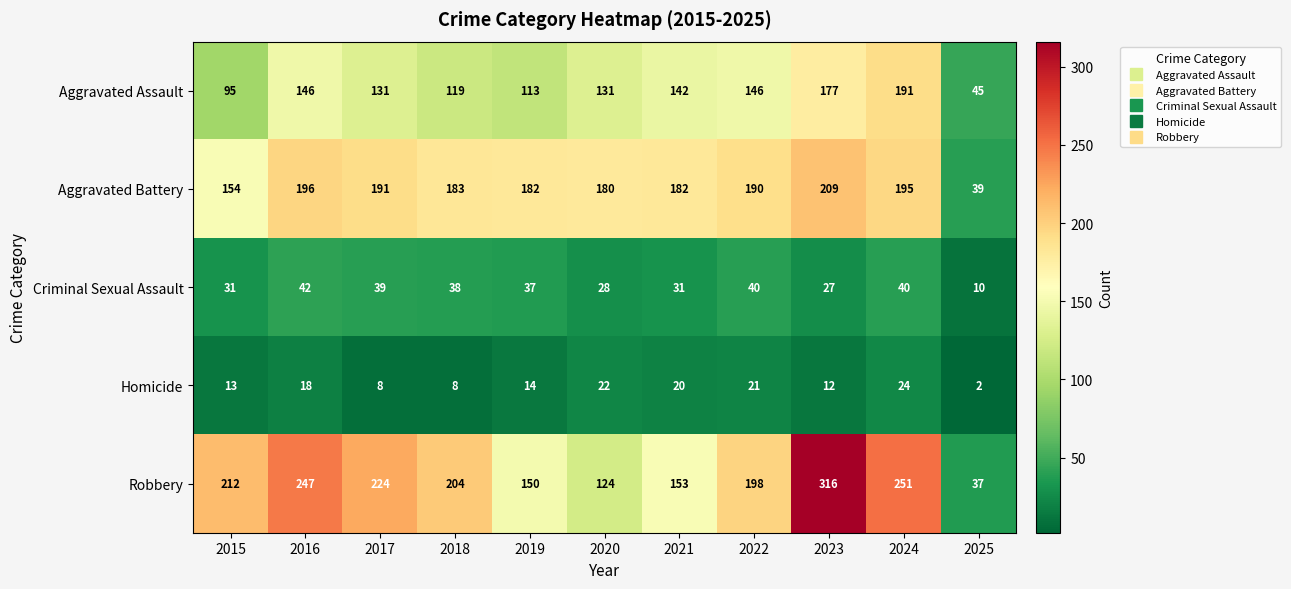

How many data points in Homicide are less than 14?

5